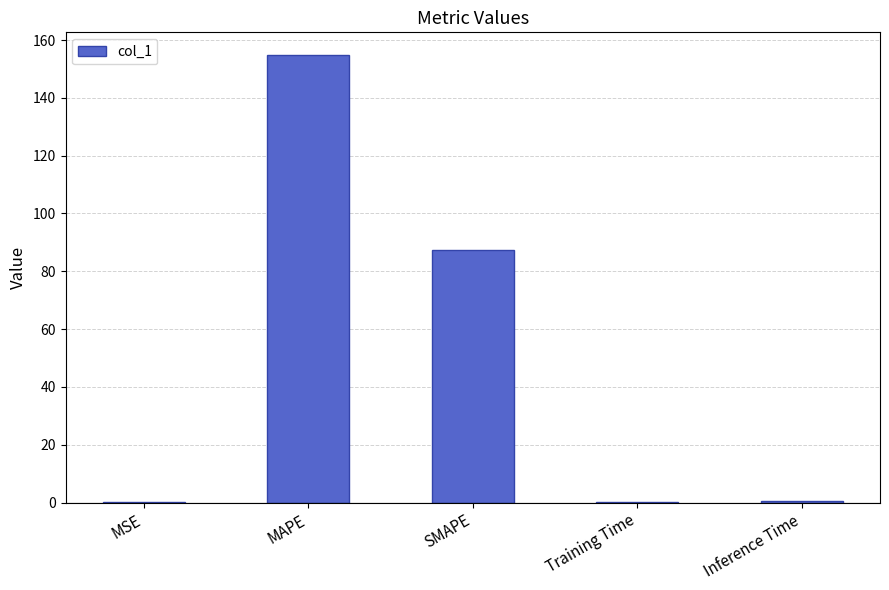

What is the change in value from SMAPE to Inference Time?

-86.9